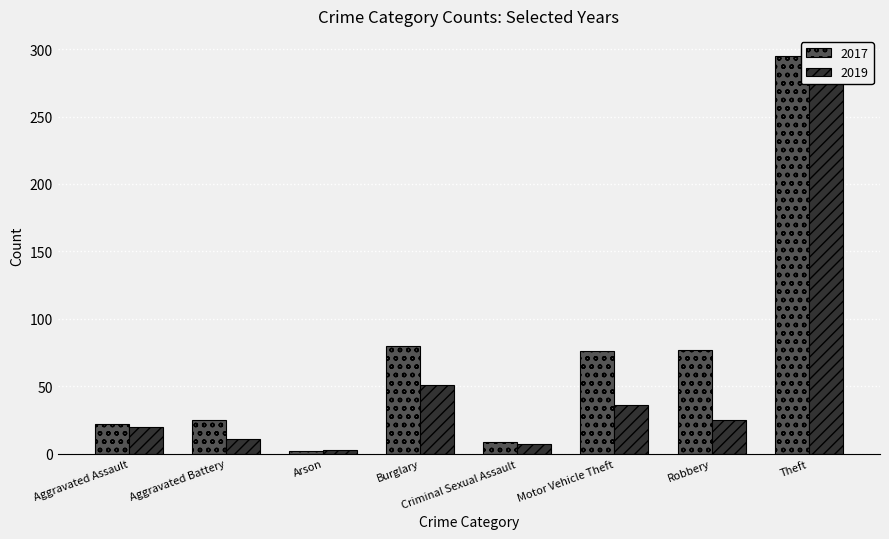

Reading left to right, extract all data points from this chart.

2017: Aggravated Assault=22	Aggravated Battery=25	Arson=2	Burglary=80	Criminal Sexual Assault=9	Motor Vehicle Theft=76	Robbery=77	Theft=295	Total=587
2019: Aggravated Assault=20	Aggravated Battery=11	Arson=3	Burglary=51	Criminal Sexual Assault=7	Motor Vehicle Theft=36	Robbery=25	Theft=285	Total=439